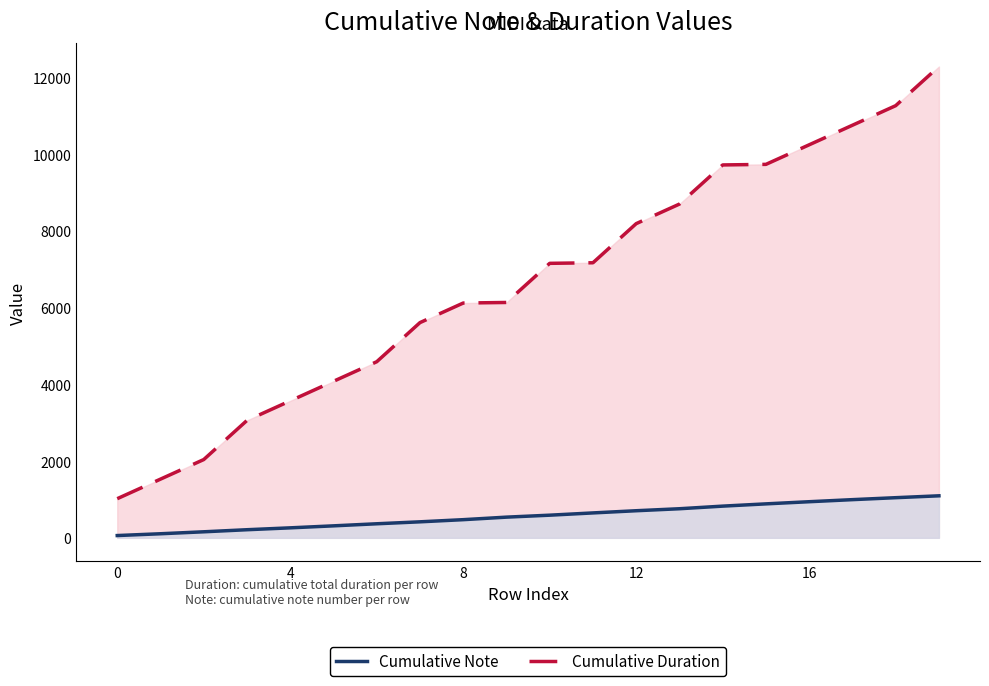

True or false: Cumulative Note and Cumulative Duration intersect in this chart.

False